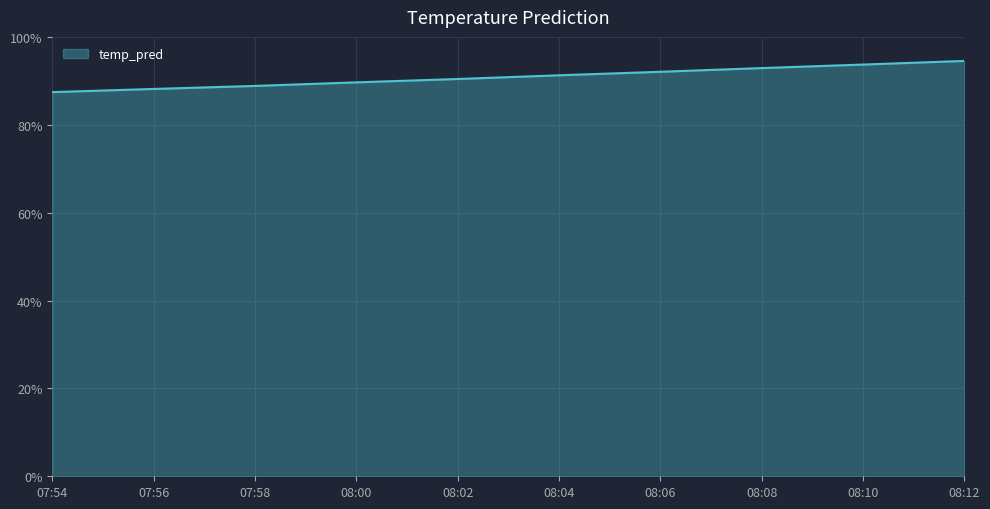

What is the sum of the values at 07:54 and 07:58?

1.8